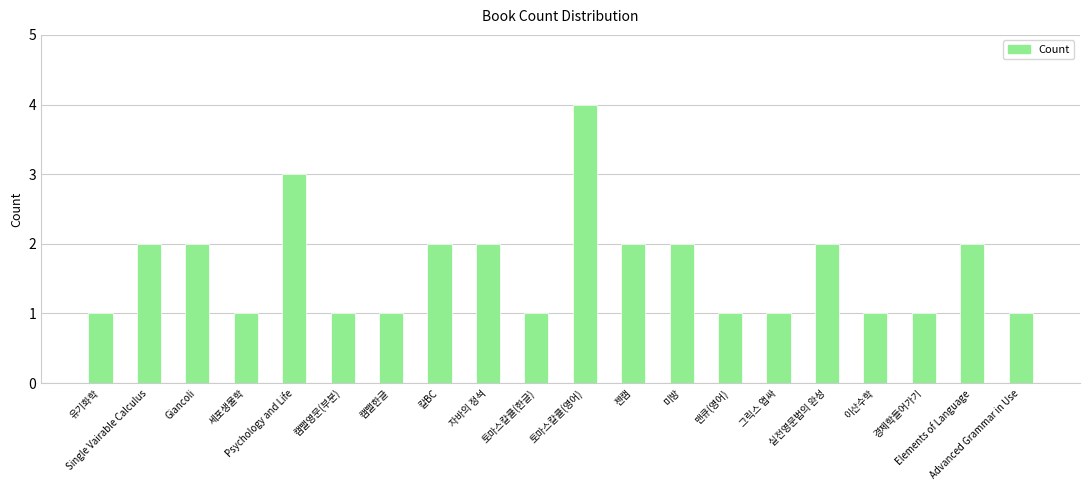

Reading right to left, what are all the values shown in this chart?

Advanced Grammar in Use=1	Elements of Language=2	경제학들어가기=1	이산수학=1	실전영문법의 완성=2	그릭스 앱싸=1	맨큐(영어)=1	미방=2	젠캠=2	토마스칼큘(영어)=4	토마스칼큘(한글)=1	자바의 정석=2	칼BC=2	캠밸한글=1	캠밸영문(부분)=1	Psychology and Life=3	세포생물학=1	Giancoli=2	Single Vairable Calculus=2	유기화학=1